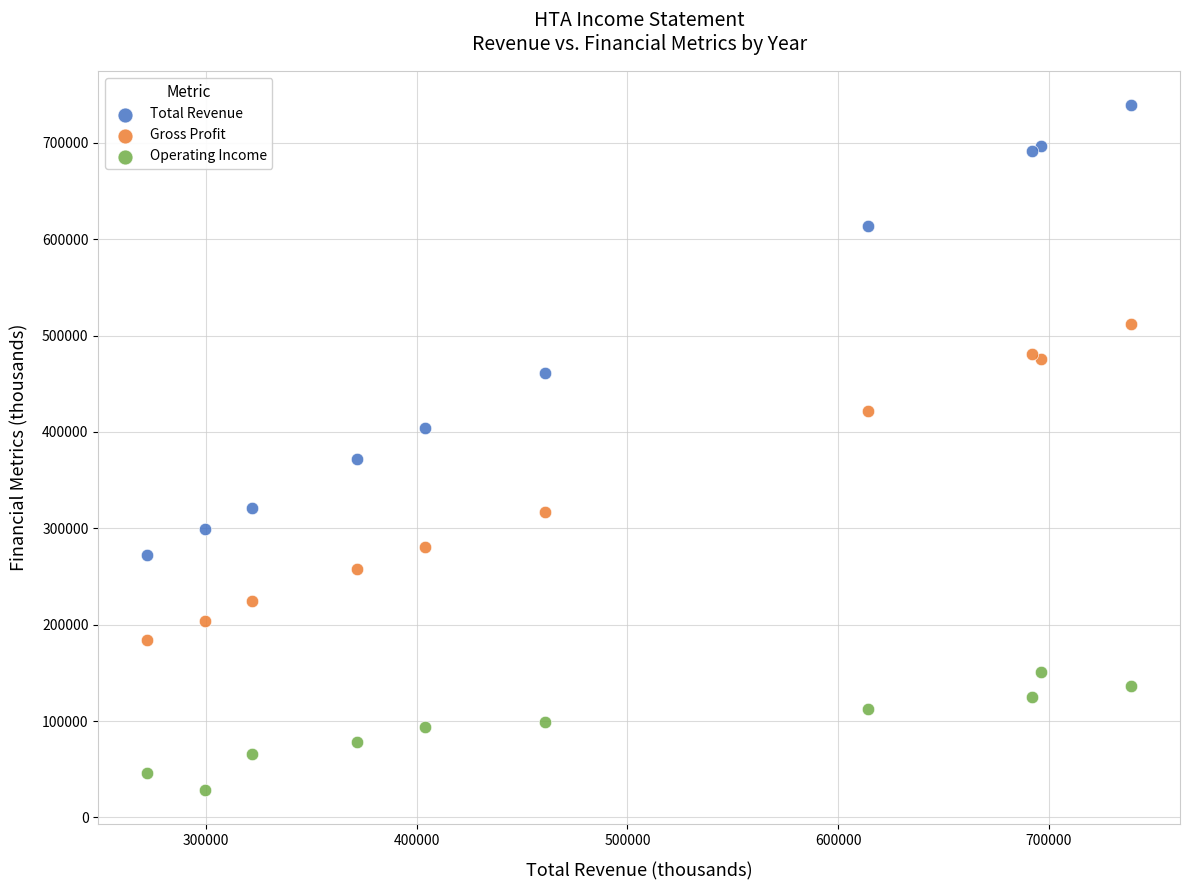

What is the X range (max minus min) for the scatter plot?

466800